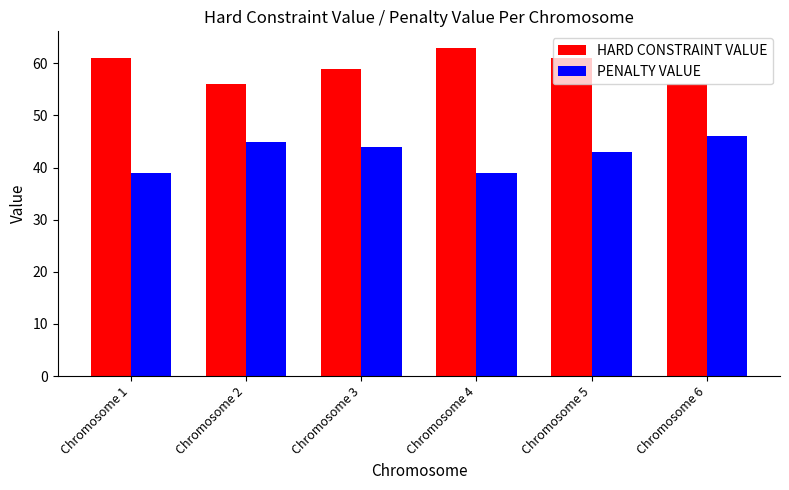

At how many categories does at least one series exceed 55?

6